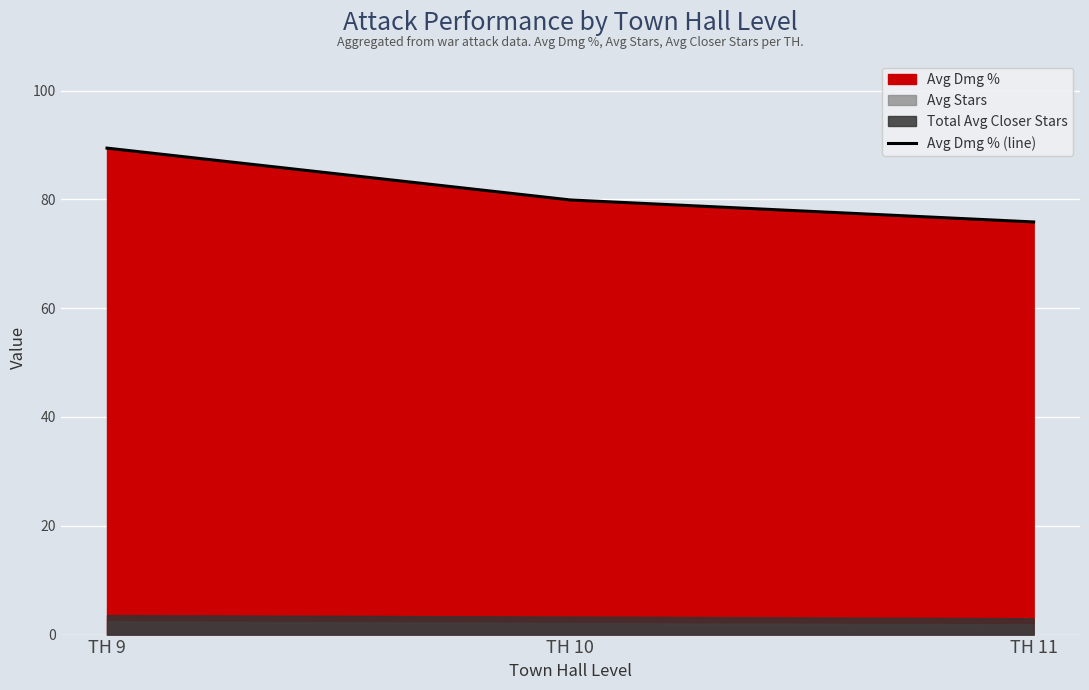

At which label is the value closest to 82?

TH 10